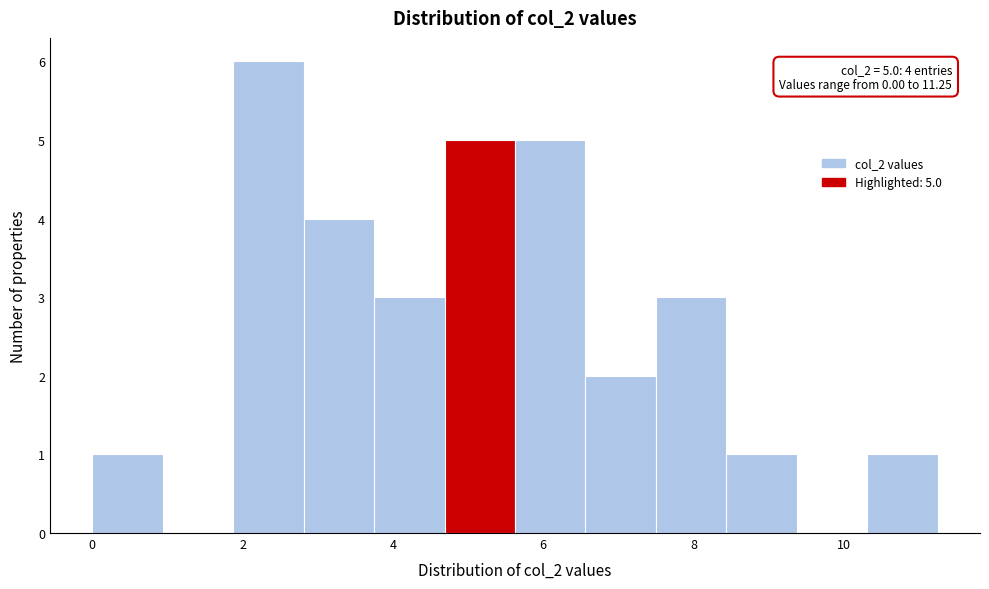

Which range on the x-axis has the tallest bar?

1.8 to 2.8